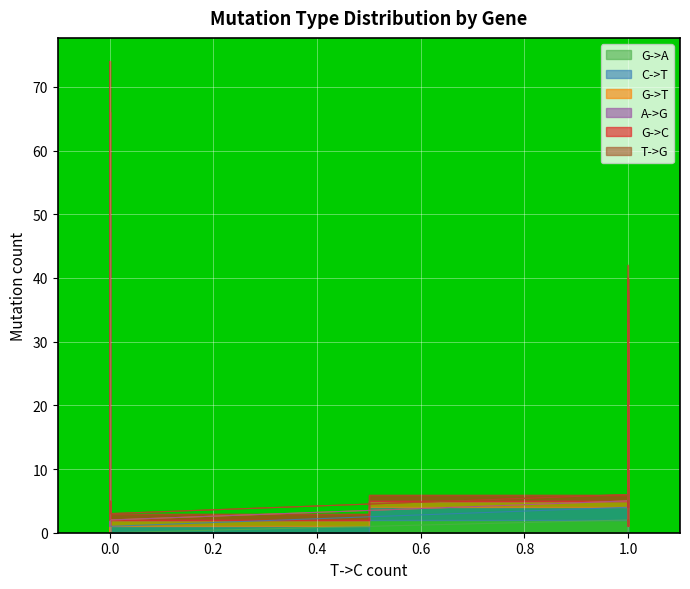

True or false: G->A and G->T intersect in this chart.

True